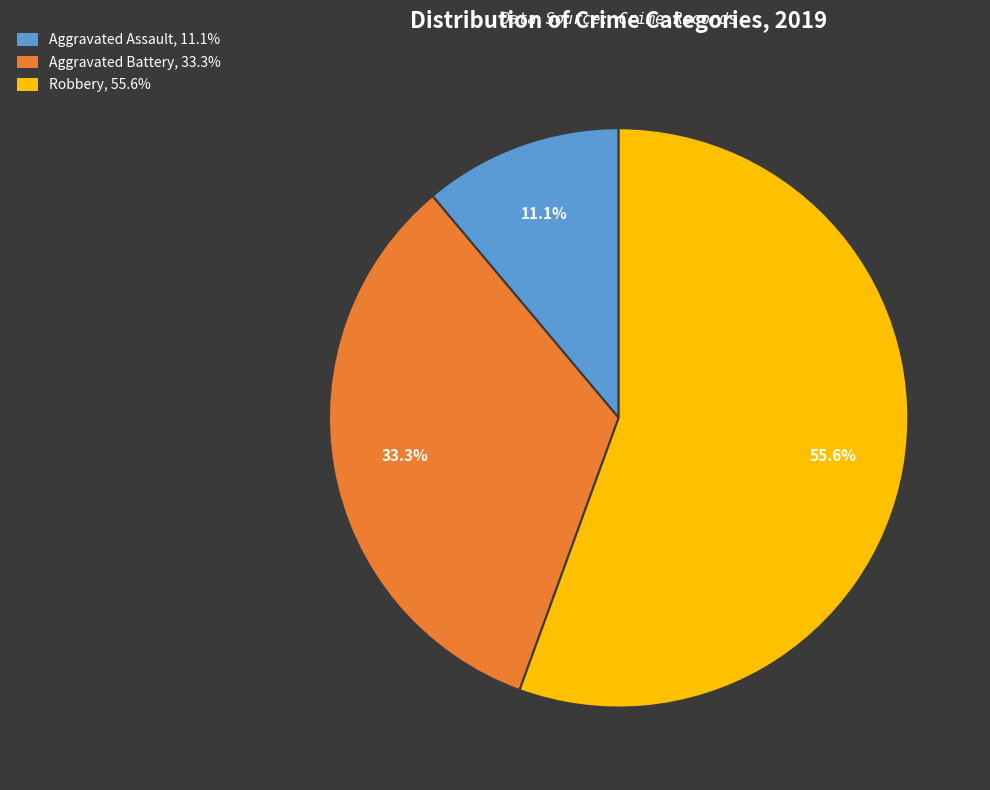

What portion of the pie excludes Aggravated Battery, 33.3%?

66.7%